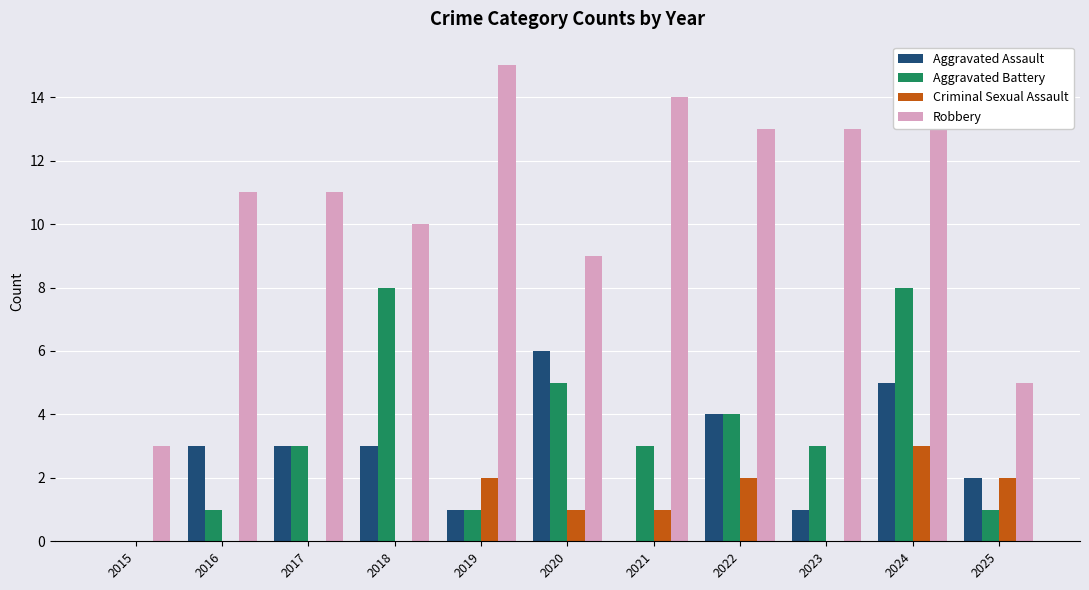

Read the Aggravated Battery value at 2017.

3